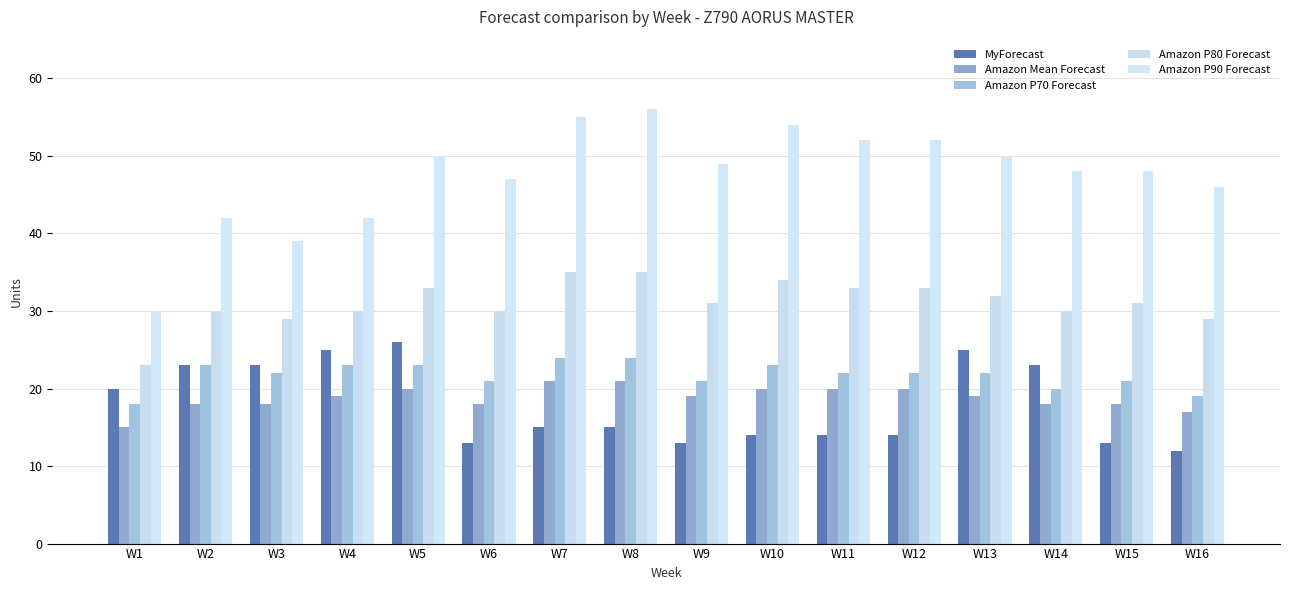

Reading left to right, transcribe all the data shown in this chart.

MyForecast: W1=20	W2=23	W3=23	W4=25	W5=26	W6=13	W7=15	W8=15	W9=13	W10=14	W11=14	W12=14	W13=25	W14=23	W15=13	W16=12
Amazon Mean Forecast: W1=15	W2=18	W3=18	W4=19	W5=20	W6=18	W7=21	W8=21	W9=19	W10=20	W11=20	W12=20	W13=19	W14=18	W15=18	W16=17
Amazon P70 Forecast: W1=18	W2=23	W3=22	W4=23	W5=23	W6=21	W7=24	W8=24	W9=21	W10=23	W11=22	W12=22	W13=22	W14=20	W15=21	W16=19
Amazon P80 Forecast: W1=23	W2=30	W3=29	W4=30	W5=33	W6=30	W7=35	W8=35	W9=31	W10=34	W11=33	W12=33	W13=32	W14=30	W15=31	W16=29
Amazon P90 Forecast: W1=30	W2=42	W3=39	W4=42	W5=50	W6=47	W7=55	W8=56	W9=49	W10=54	W11=52	W12=52	W13=50	W14=48	W15=48	W16=46